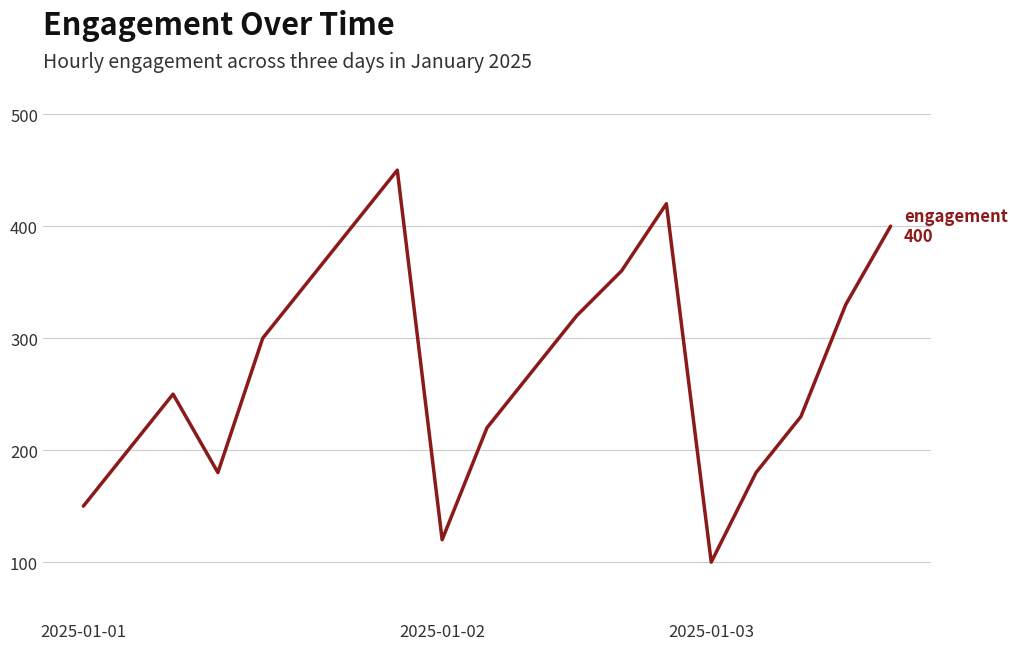

What is the smallest value displayed?

100